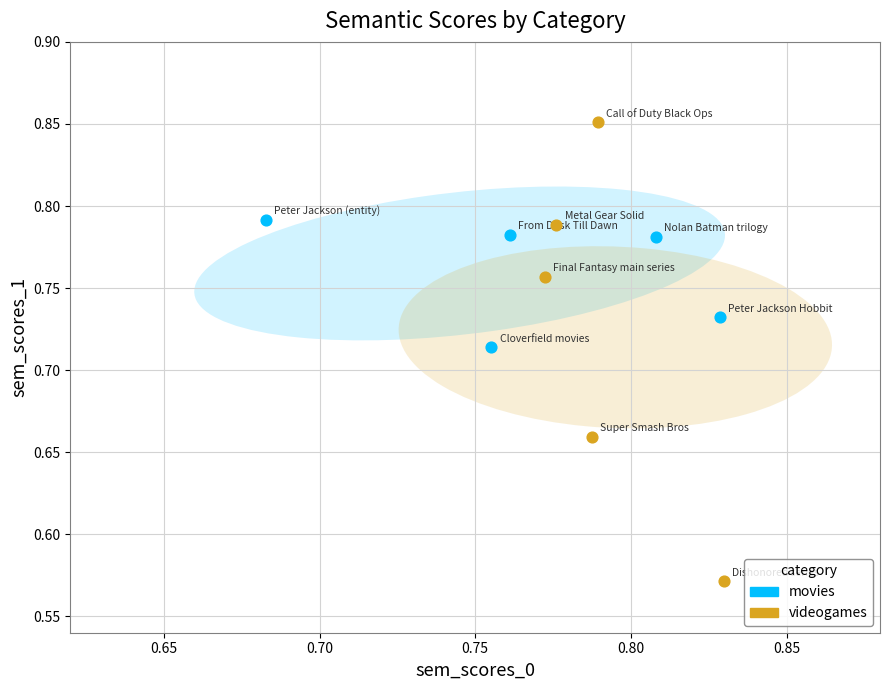

Which series contains the highest Y value?

videogames